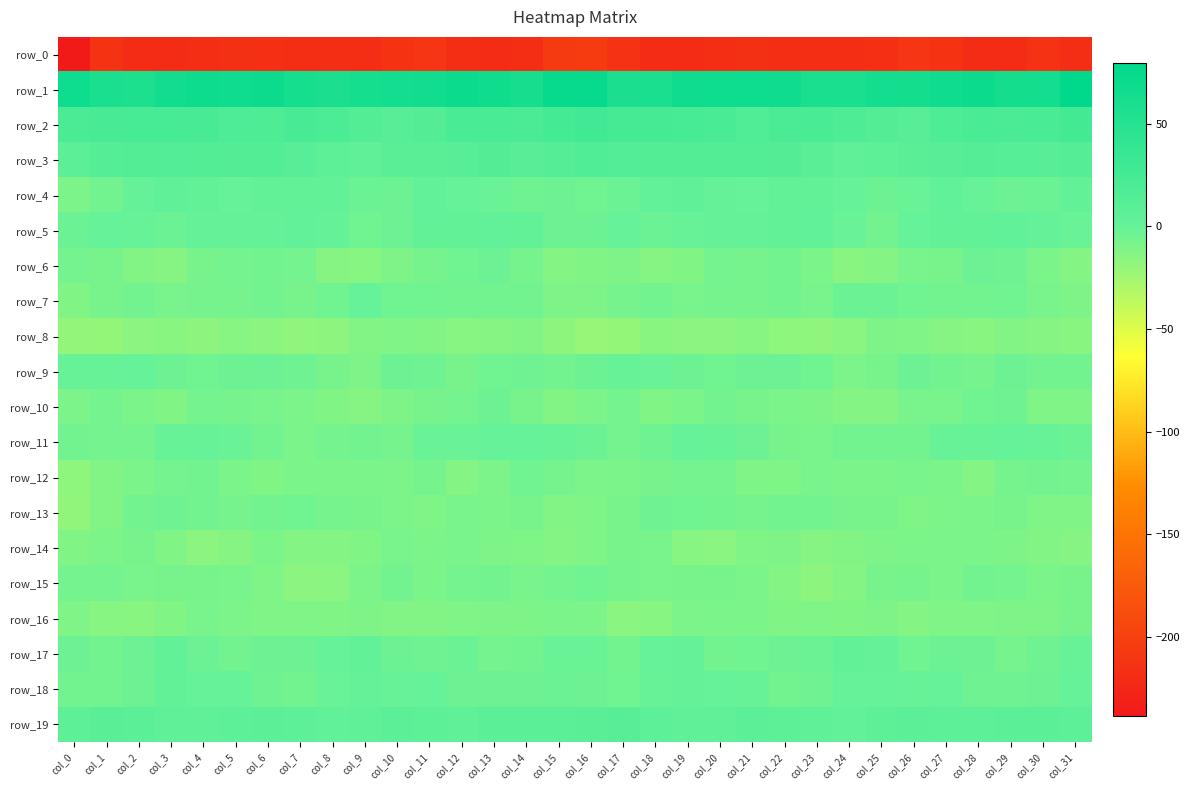

What is the maximum value shown in the chart?

79.5